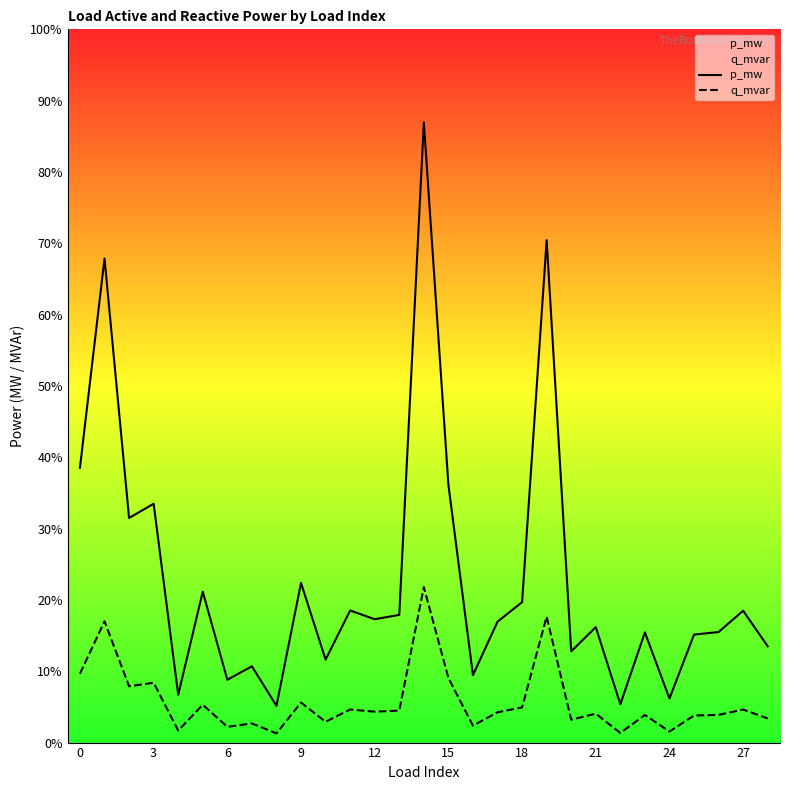

Which category has the lowest value in the q_mvar series?

24